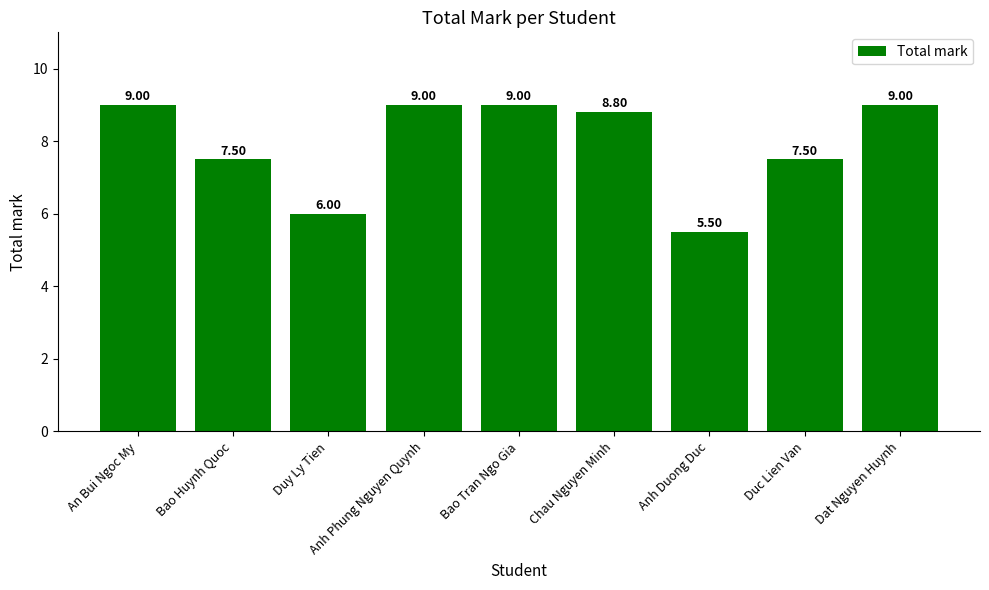

Reading left to right, list all the values displayed in this chart.

An Bui Ngoc My=9.0	Bao Huynh Quoc=7.5	Duy Ly Tien=6.0	Anh Phung Nguyen Quynh=9.0	Bao Tran Ngo Gia=9.0	Chau Nguyen Minh=8.8	Anh Duong Duc=5.5	Duc Lien Van=7.5	Dat Nguyen Huynh=9.0